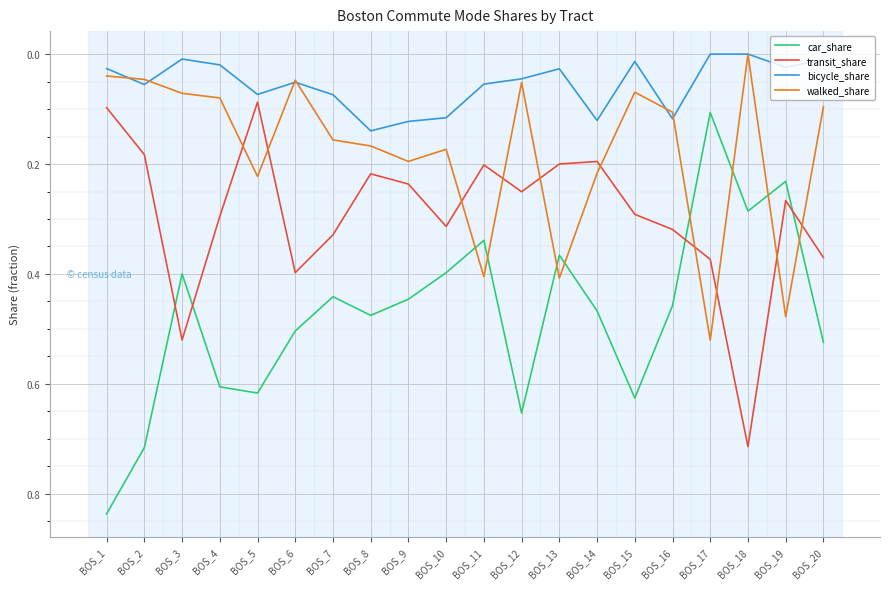

Between BOS_4 and BOS_11, which series saw the biggest shift?

walked_share